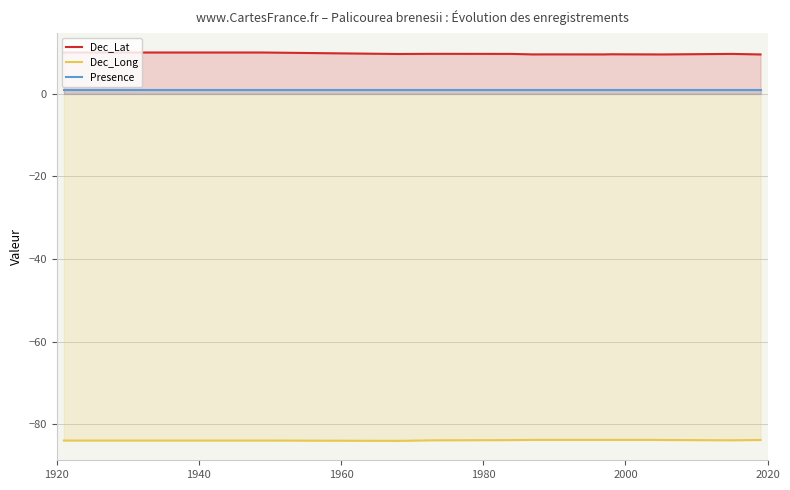

What is the maximum value shown in the chart?

10.0